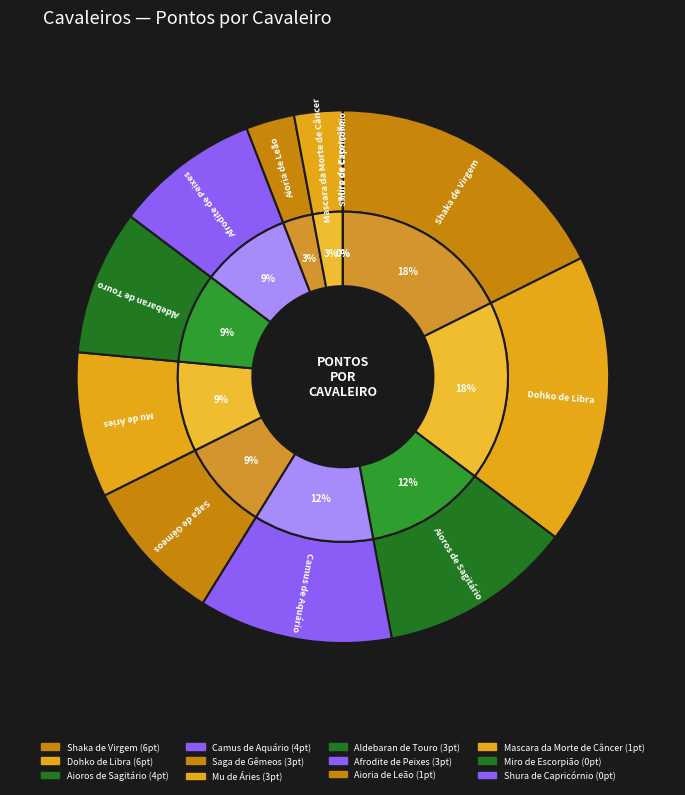

What percentage is the Aldebaran de Touro slice, to the nearest percent?

9%